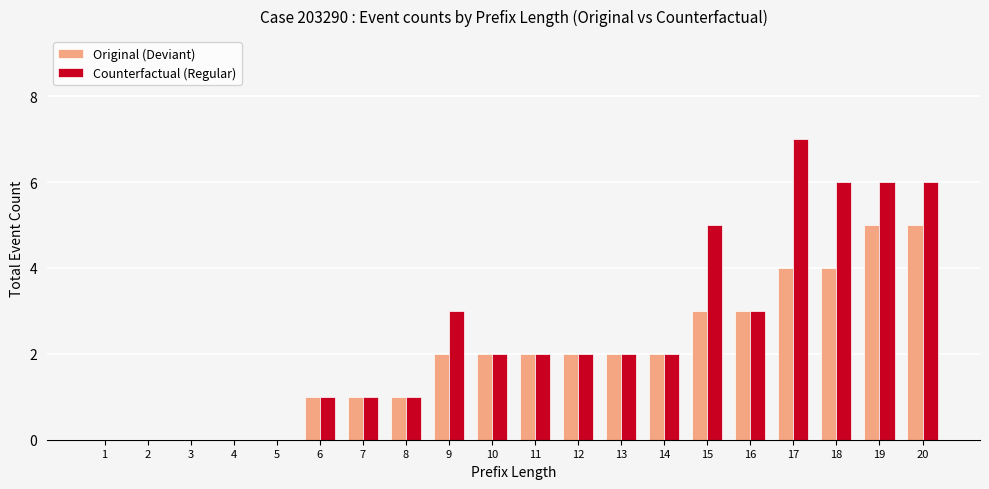

What is the maximum value shown in the chart?

7